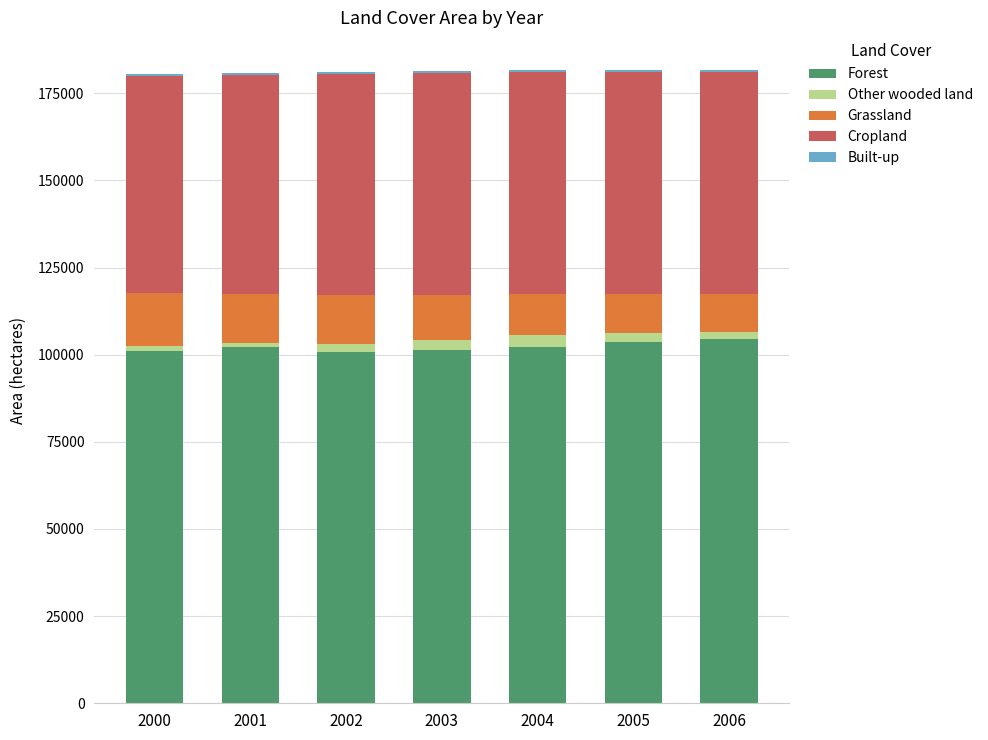

Are the bars grouped side by side (vs. stacked)?

No